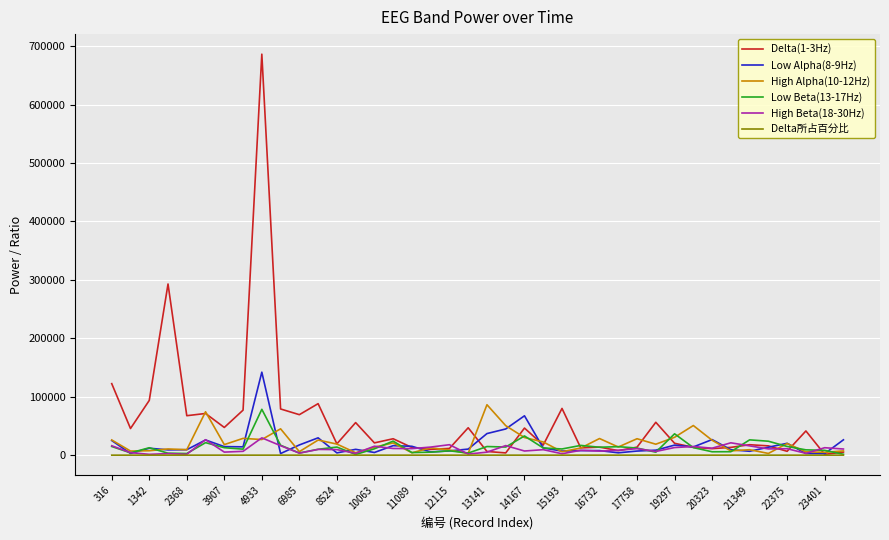

Which series has the widest spread of values?

Delta(1-3Hz)